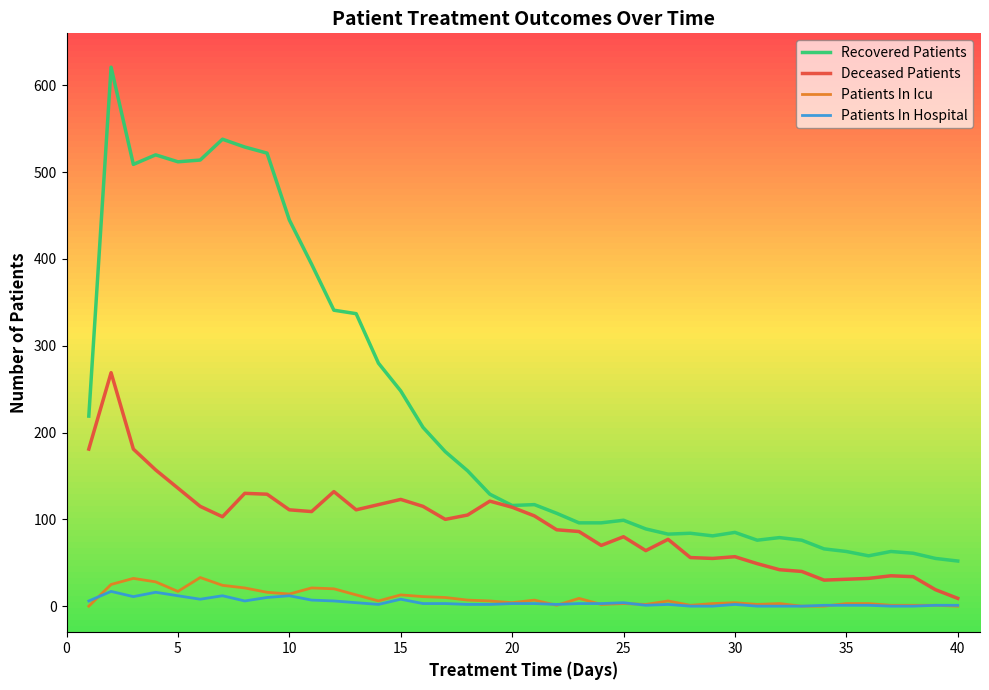

True or false: Recovered Patients and Patients In Hospital intersect in this chart.

False